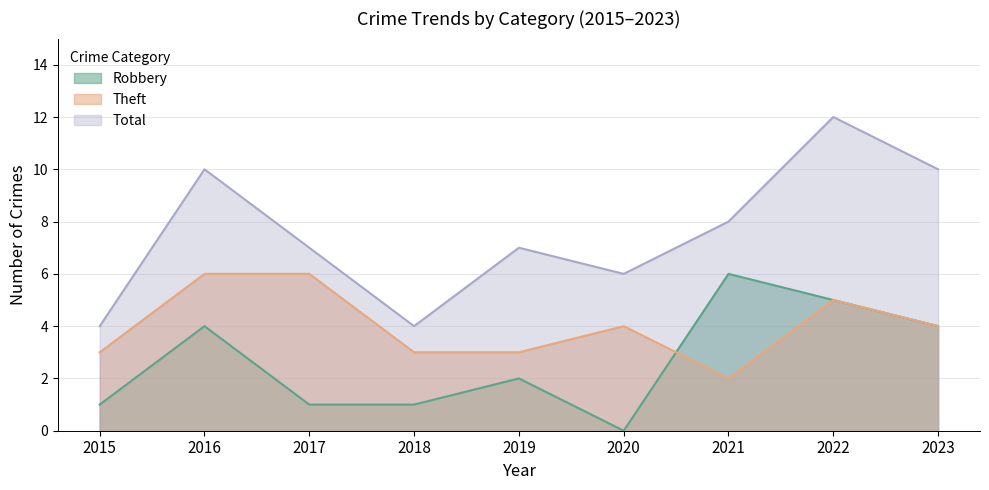

In Robbery, how many points are higher than both neighbors (excluding endpoints)?

3